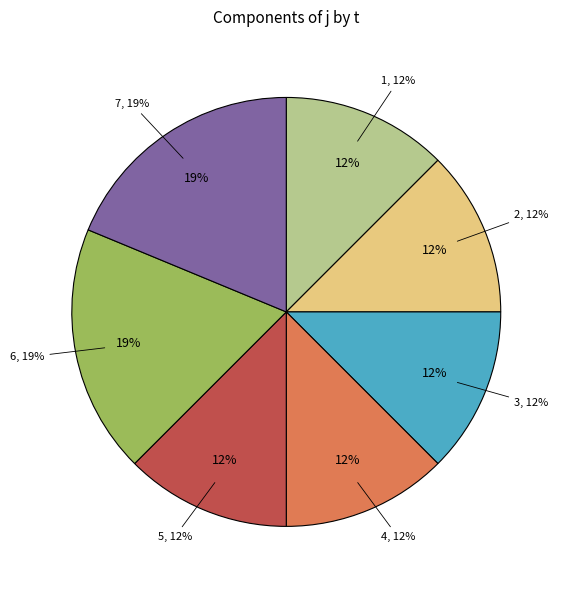

Which has a higher value, 6 or 5?

6